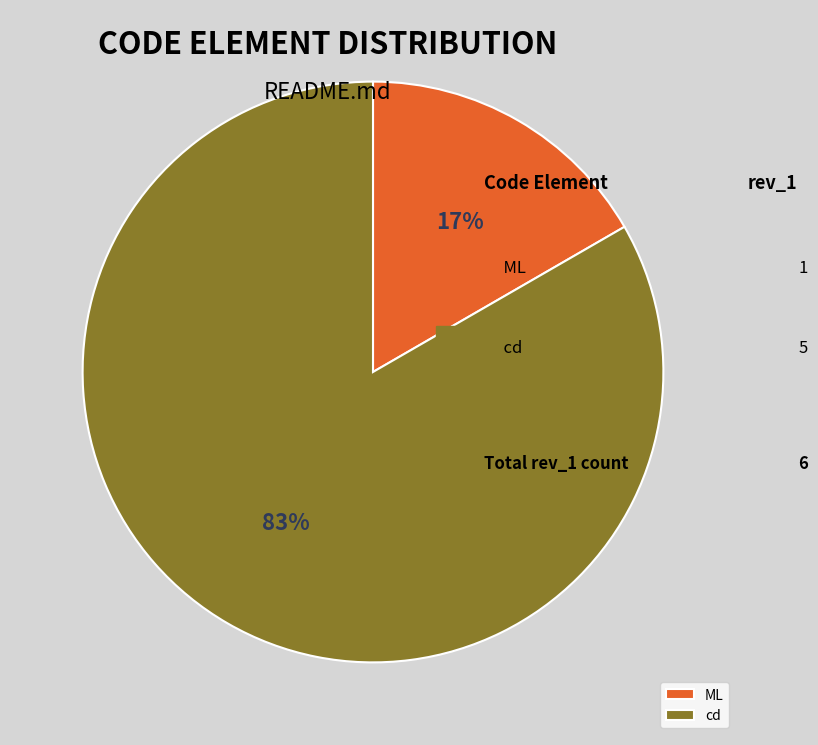

To the nearest percent, what is the combined percentage of ML and cd?

100%